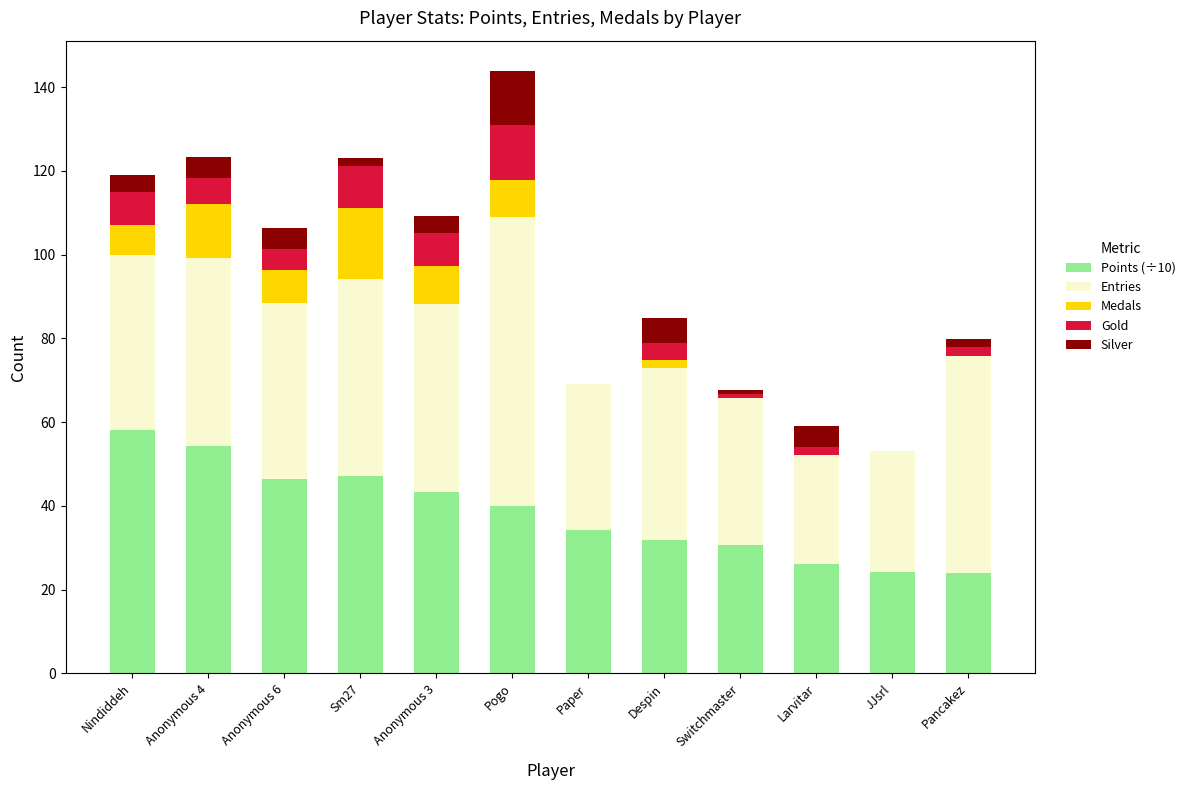

How many data points does each series have?

12